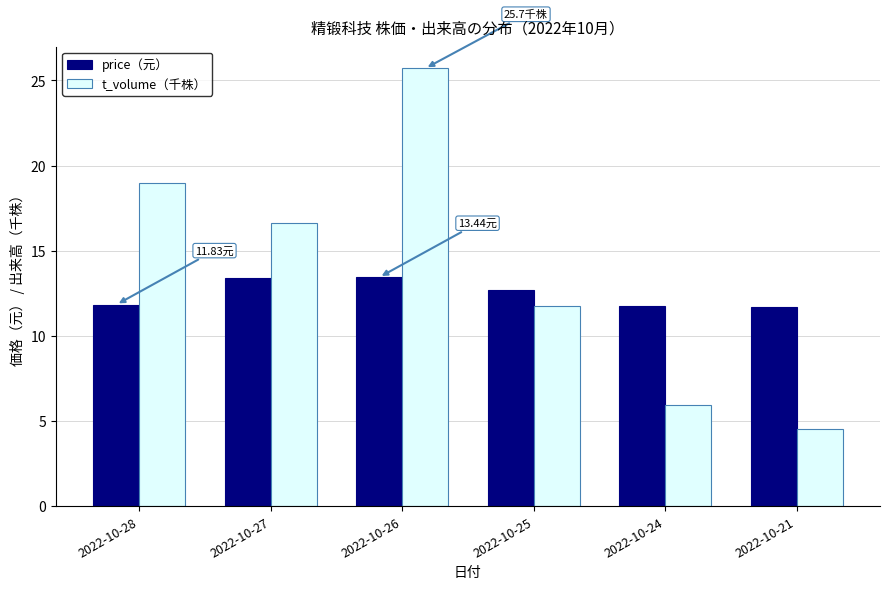

What is the smallest value displayed?

4.5